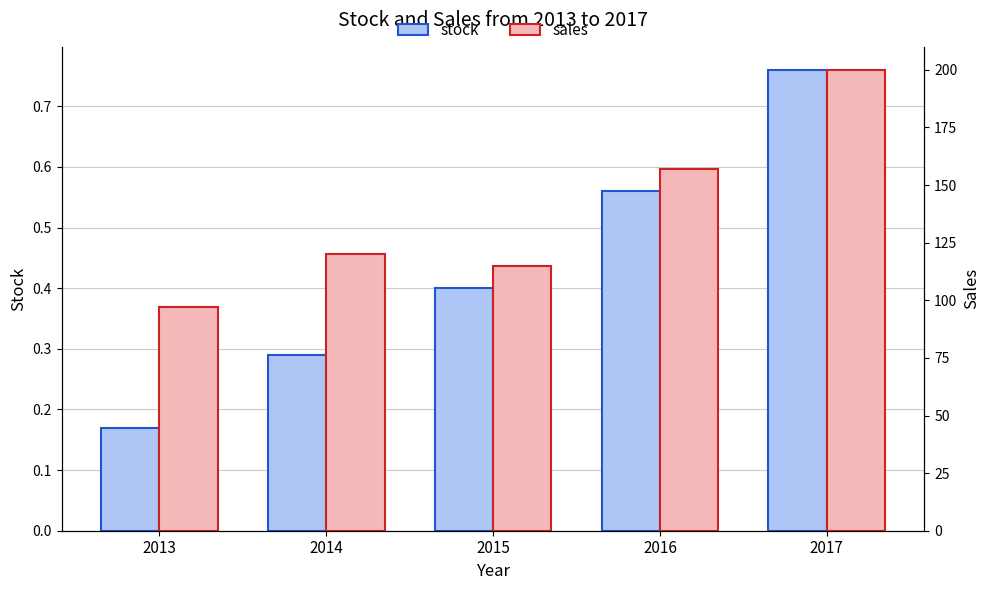

Which series has the widest spread of values?

sales